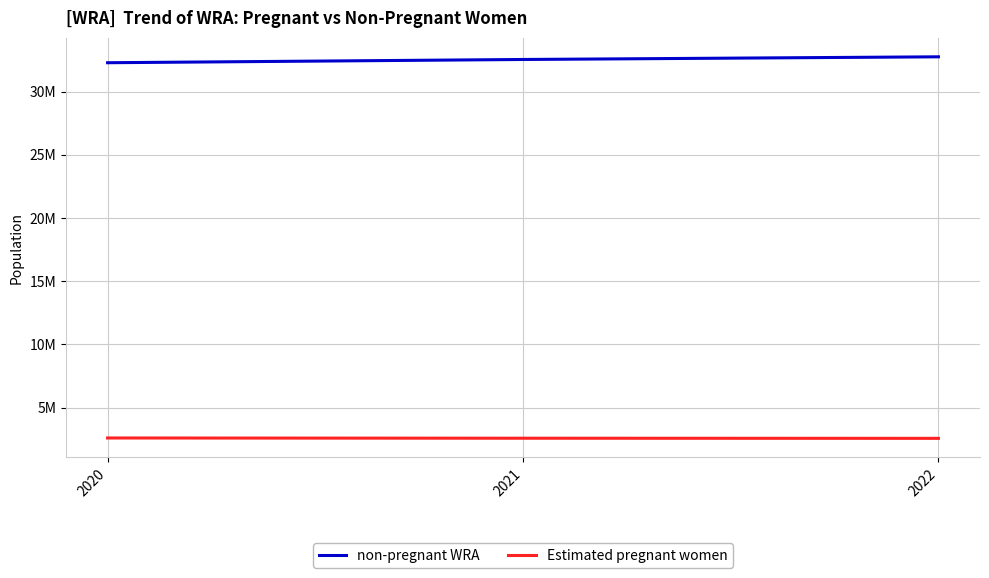

Which series changed the most between 2020 and 2021?

non-pregnant WRA